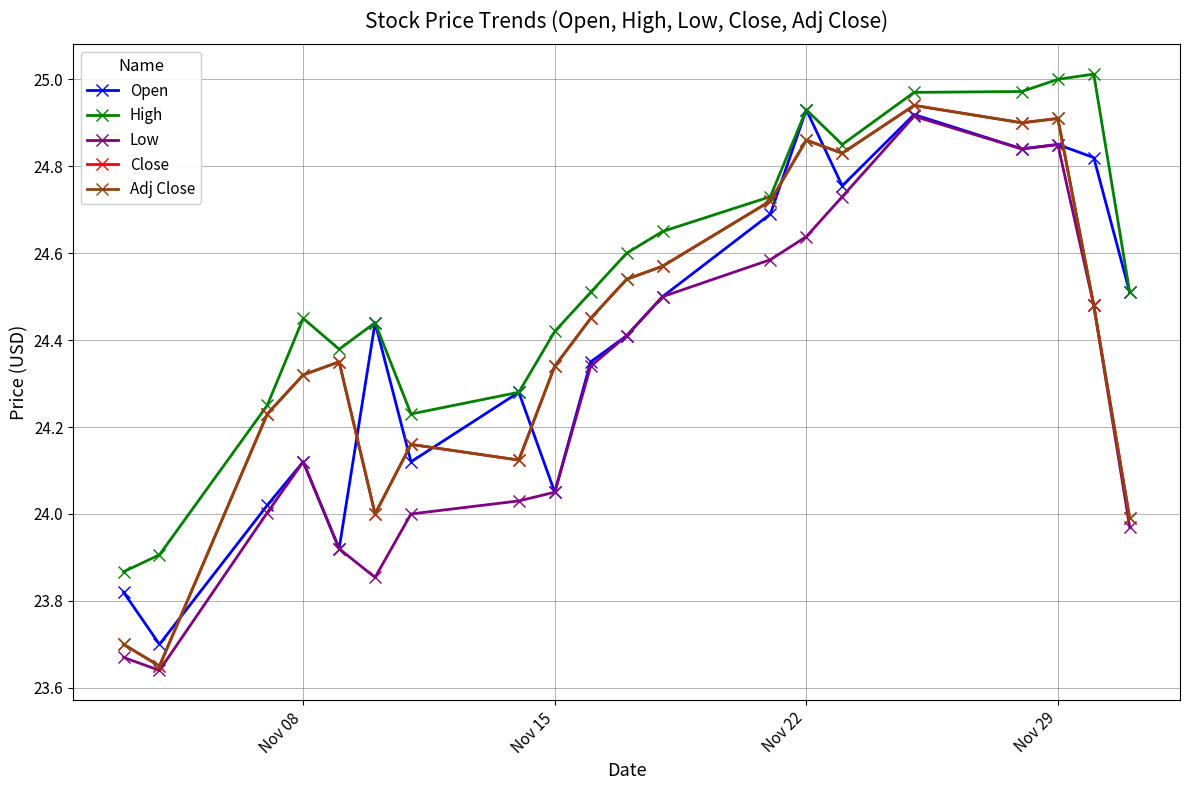

What is the value of the Adj Close point at the 1st from the left?

23.7